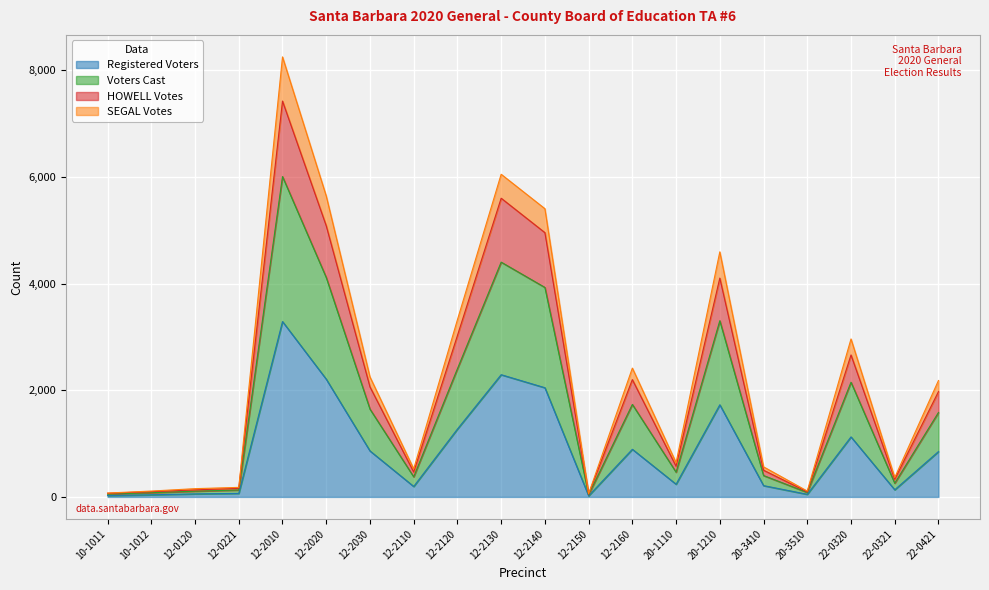

At which label does Registered Voters reach its peak?

12-2010